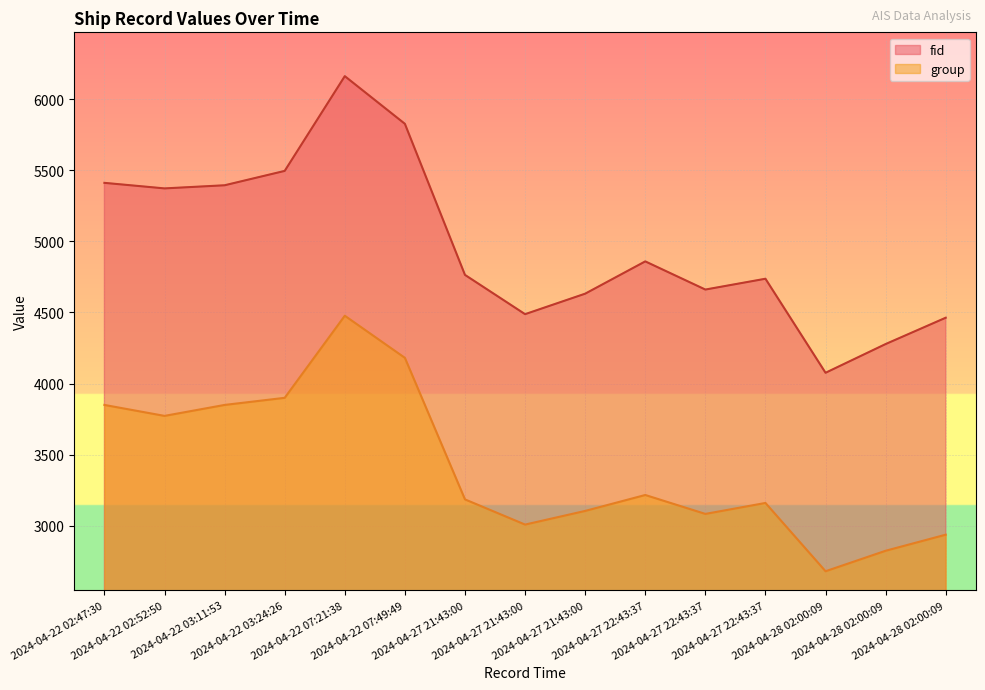

What is the total value across all series at 2024-04-27 21:43:00?

7950